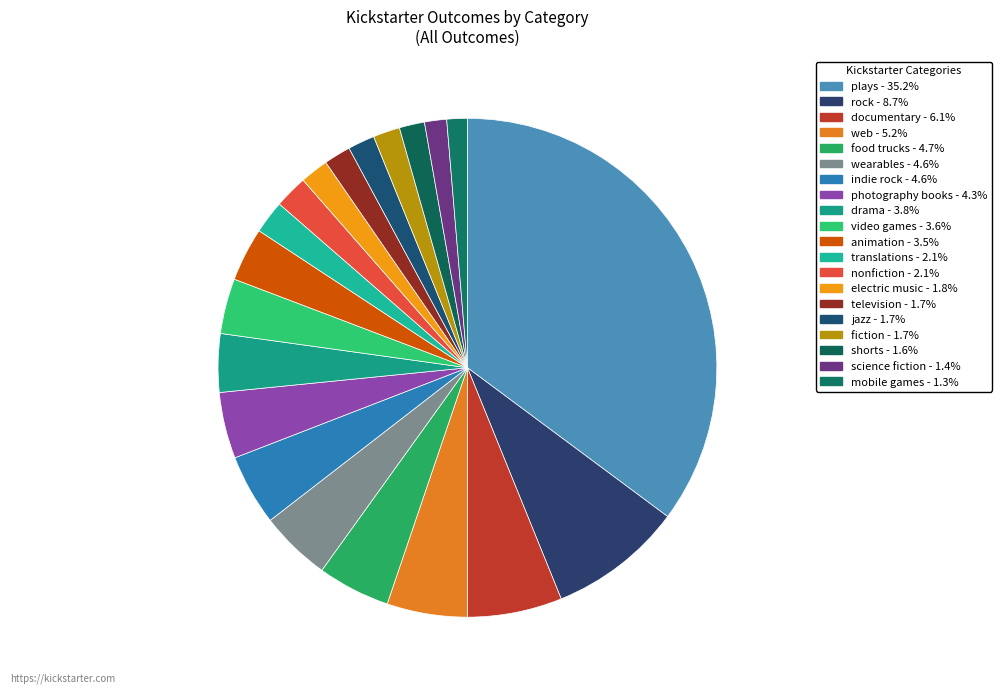

Count the number of slices in the pie.

20